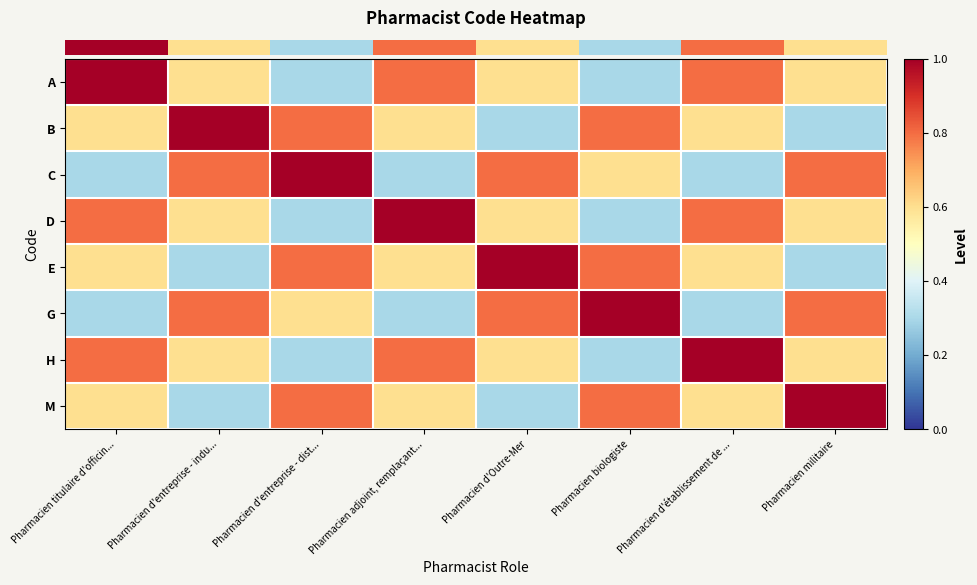

Reading left to right, what are all the values shown in this chart?

row_0: Pharmacien titulaire d'officin...=1.0	Pharmacien d'entreprise - indu...=0.6	Pharmacien d'entreprise - dist...=0.3	Pharmacien adjoint, remplaçant...=0.8	Pharmacien d'Outre-Mer=0.6	Pharmacien biologiste=0.3	Pharmacien d'établissement de ...=0.8	Pharmacien militaire=0.6
row_1: Pharmacien titulaire d'officin...=0.6	Pharmacien d'entreprise - indu...=1.0	Pharmacien d'entreprise - dist...=0.8	Pharmacien adjoint, remplaçant...=0.6	Pharmacien d'Outre-Mer=0.3	Pharmacien biologiste=0.8	Pharmacien d'établissement de ...=0.6	Pharmacien militaire=0.3
row_2: Pharmacien titulaire d'officin...=0.3	Pharmacien d'entreprise - indu...=0.8	Pharmacien d'entreprise - dist...=1.0	Pharmacien adjoint, remplaçant...=0.3	Pharmacien d'Outre-Mer=0.8	Pharmacien biologiste=0.6	Pharmacien d'établissement de ...=0.3	Pharmacien militaire=0.8
row_3: Pharmacien titulaire d'officin...=0.8	Pharmacien d'entreprise - indu...=0.6	Pharmacien d'entreprise - dist...=0.3	Pharmacien adjoint, remplaçant...=1.0	Pharmacien d'Outre-Mer=0.6	Pharmacien biologiste=0.3	Pharmacien d'établissement de ...=0.8	Pharmacien militaire=0.6
row_4: Pharmacien titulaire d'officin...=0.6	Pharmacien d'entreprise - indu...=0.3	Pharmacien d'entreprise - dist...=0.8	Pharmacien adjoint, remplaçant...=0.6	Pharmacien d'Outre-Mer=1.0	Pharmacien biologiste=0.8	Pharmacien d'établissement de ...=0.6	Pharmacien militaire=0.3
row_5: Pharmacien titulaire d'officin...=0.3	Pharmacien d'entreprise - indu...=0.8	Pharmacien d'entreprise - dist...=0.6	Pharmacien adjoint, remplaçant...=0.3	Pharmacien d'Outre-Mer=0.8	Pharmacien biologiste=1.0	Pharmacien d'établissement de ...=0.3	Pharmacien militaire=0.8
row_6: Pharmacien titulaire d'officin...=0.8	Pharmacien d'entreprise - indu...=0.6	Pharmacien d'entreprise - dist...=0.3	Pharmacien adjoint, remplaçant...=0.8	Pharmacien d'Outre-Mer=0.6	Pharmacien biologiste=0.3	Pharmacien d'établissement de ...=1.0	Pharmacien militaire=0.6
row_7: Pharmacien titulaire d'officin...=0.6	Pharmacien d'entreprise - indu...=0.3	Pharmacien d'entreprise - dist...=0.8	Pharmacien adjoint, remplaçant...=0.6	Pharmacien d'Outre-Mer=0.3	Pharmacien biologiste=0.8	Pharmacien d'établissement de ...=0.6	Pharmacien militaire=1.0